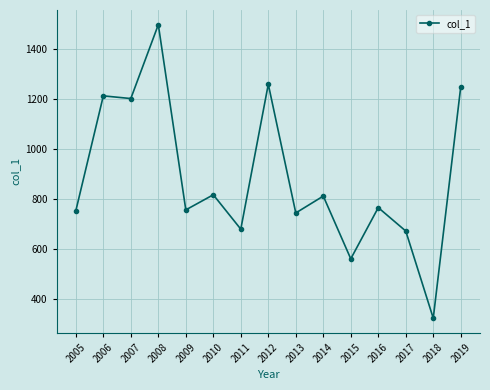

Which category has the lowest value across all series?

2018